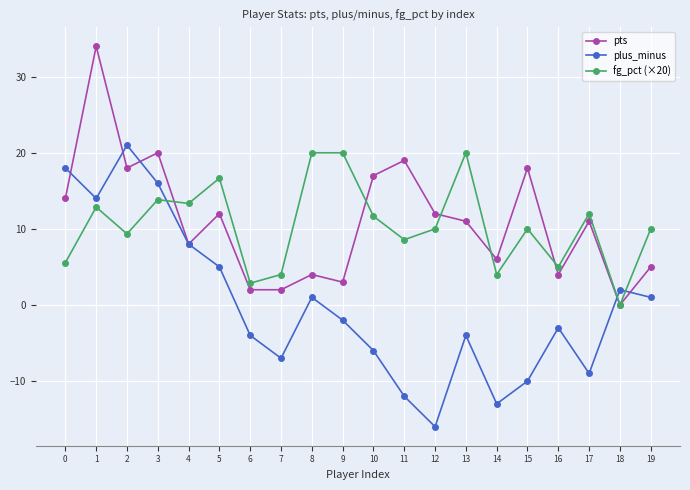

Where do fg_pct (×20) and pts first cross each other?

3 and 4